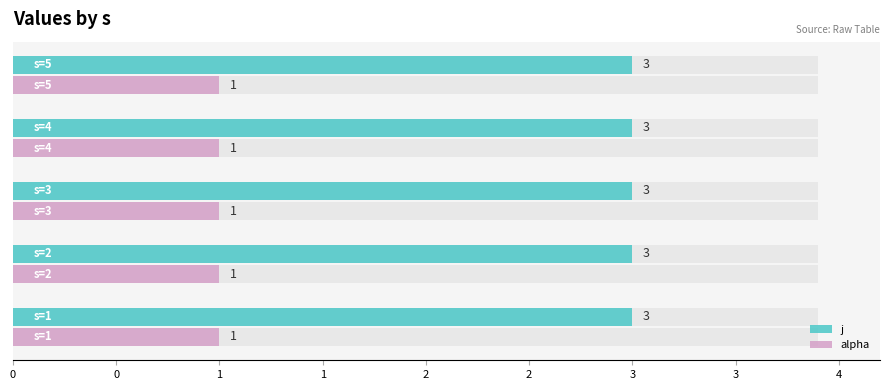

Rank the series by their average value, from lowest to highest.

alpha, j